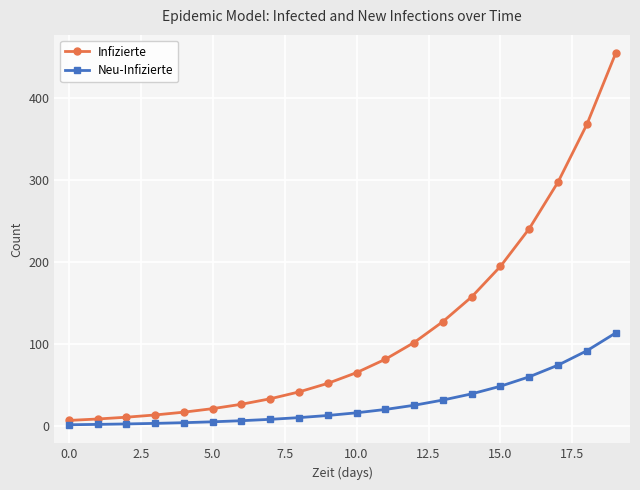

True or false: Neu-Infizierte and Infizierte intersect in this chart.

False